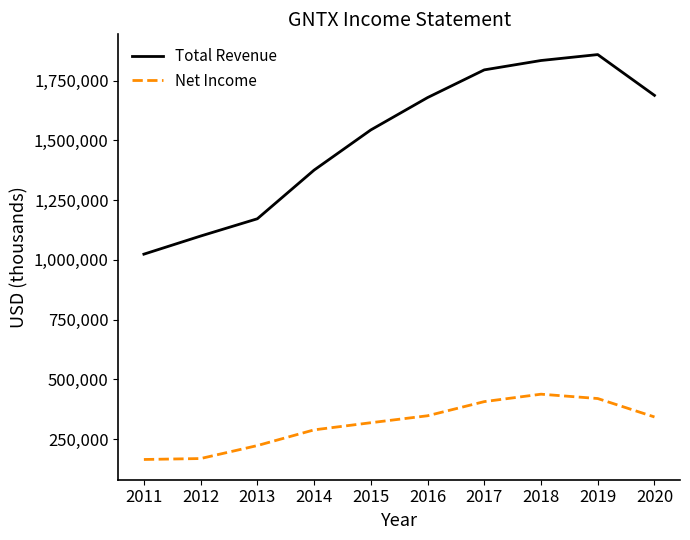

In Total Revenue, how many points are higher than both neighbors (excluding endpoints)?

1